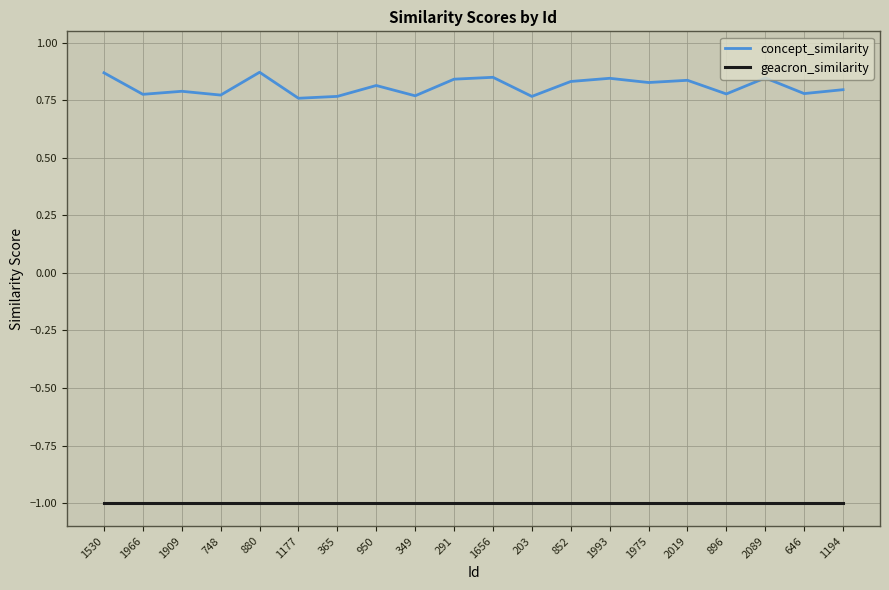

Which series has the largest range (max minus min)?

concept_similarity